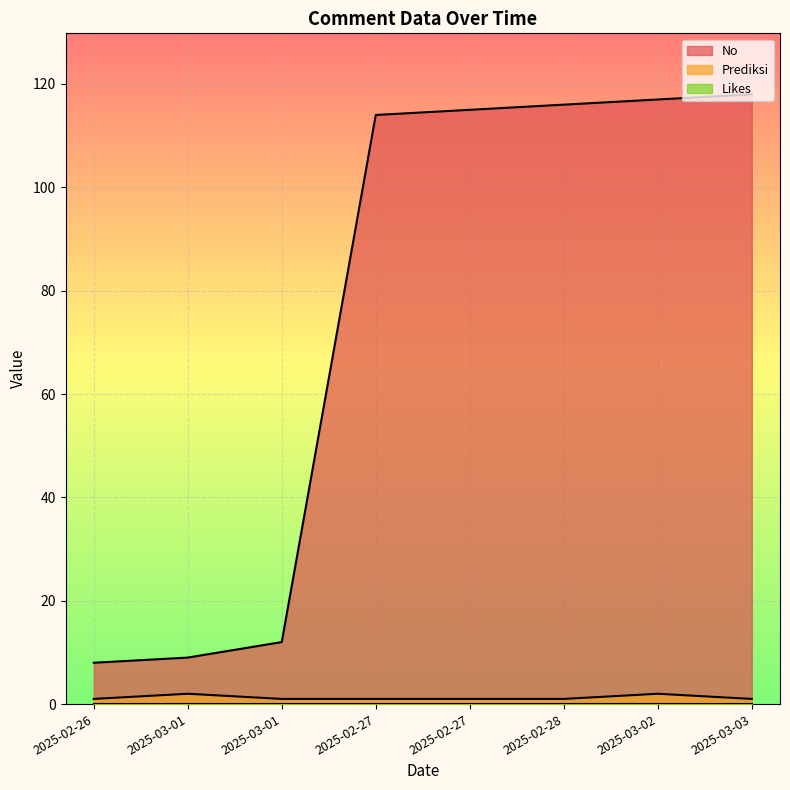

What is the label of the 3rd point from the left?

2025-03-01